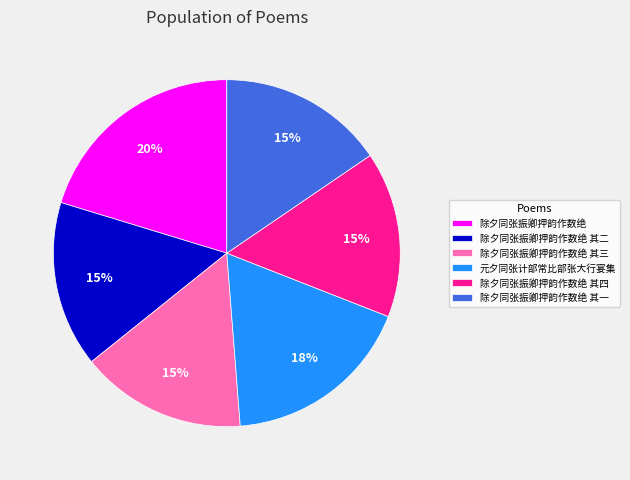

Does any single category account for the majority?

No